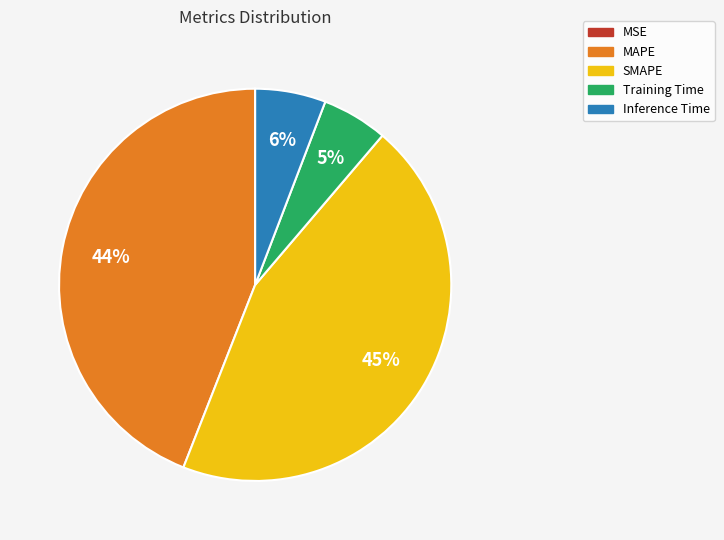

Is it true that MAPE is 50% of the pie?

False